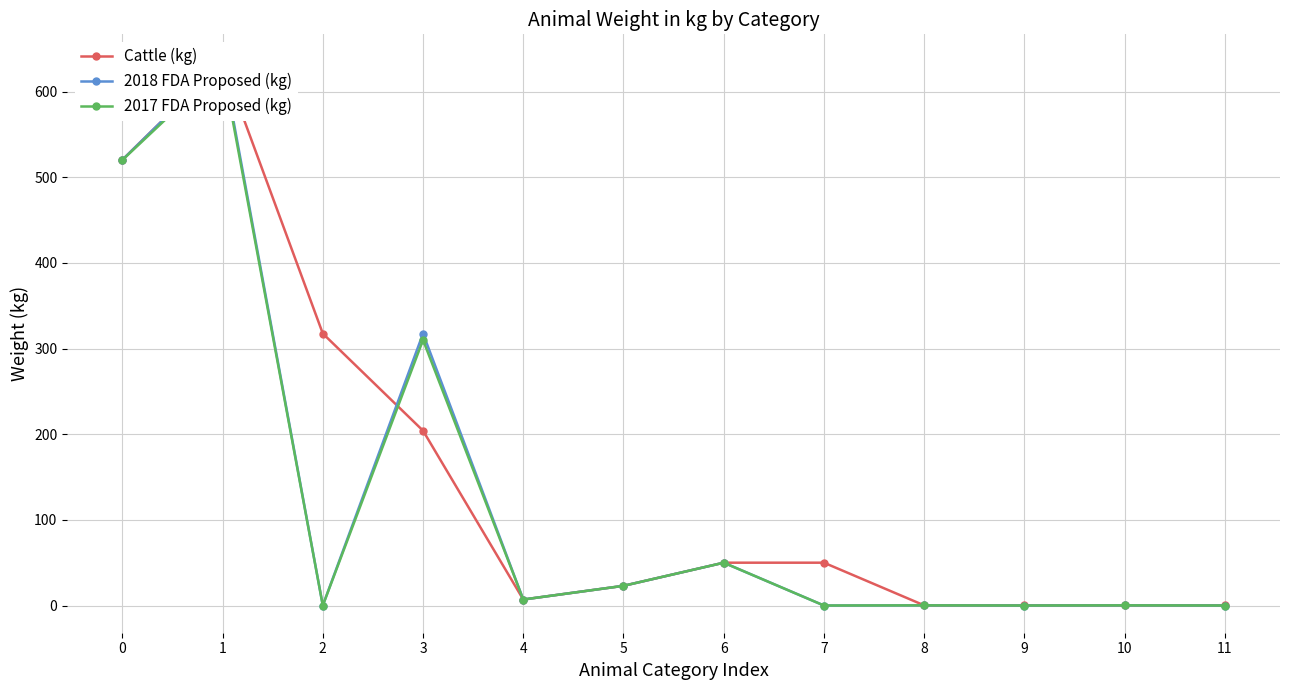

True or false: 2018 FDA Proposed (kg) and Cattle (kg) cross at least once.

True